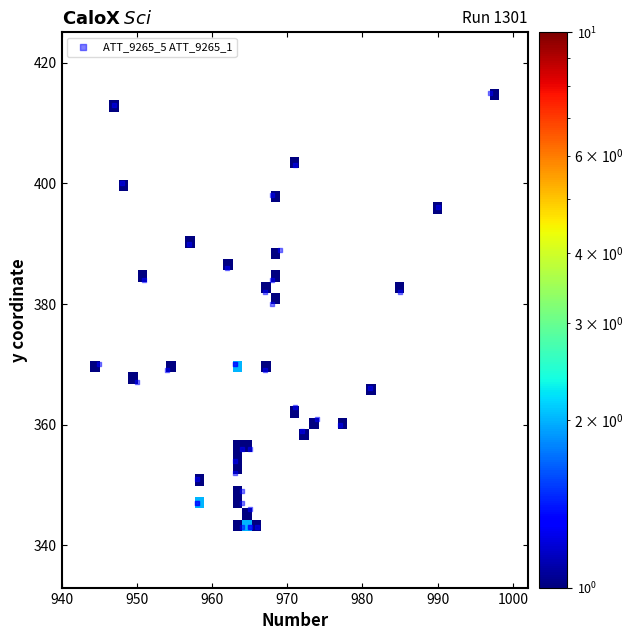

What Y value in the scatter plot is closest to 379?

380